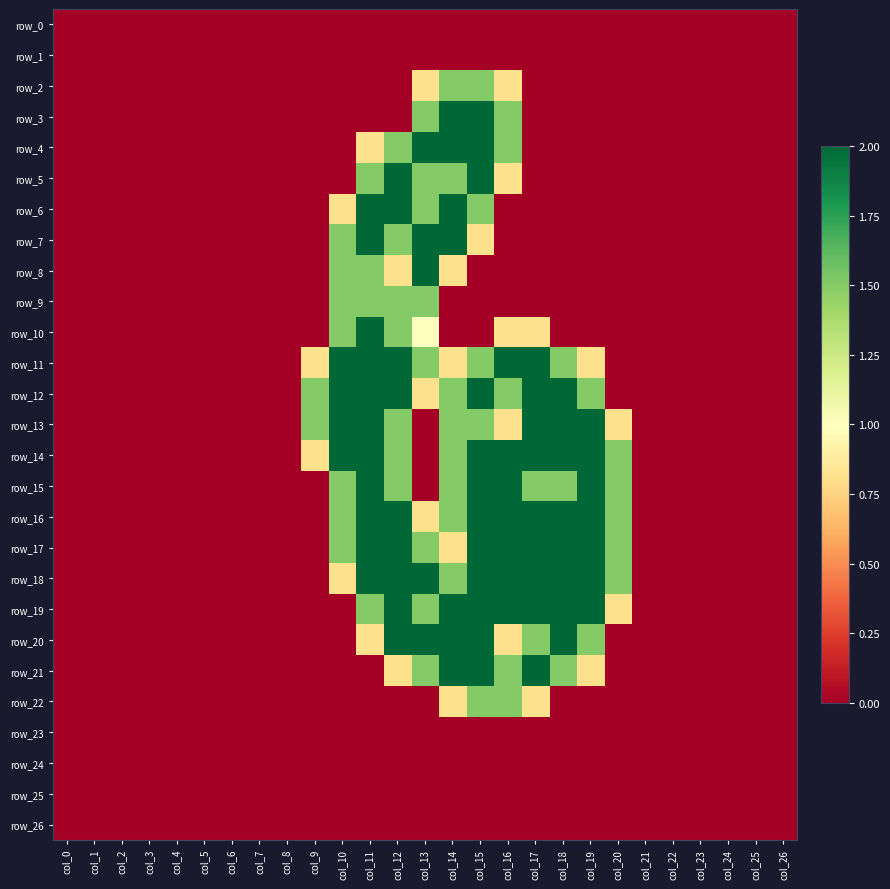

At col_18, list the series in order from smallest to largest.

row_0, row_1, row_2, row_3, row_4, row_5, row_6, row_7, row_8, row_9, row_10, row_22, row_23, row_24, row_25, row_26, row_11, row_15, row_21, row_12, row_13, row_14, row_16, row_17, row_18, row_19, row_20